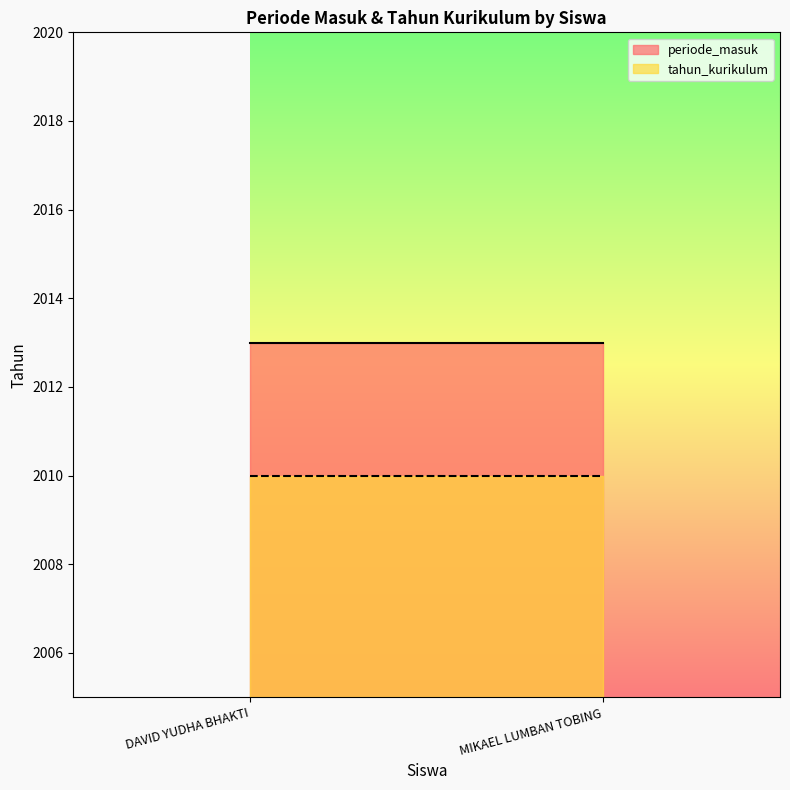

List the series in order of their overall mean, lowest first.

tahun_kurikulum, periode_masuk